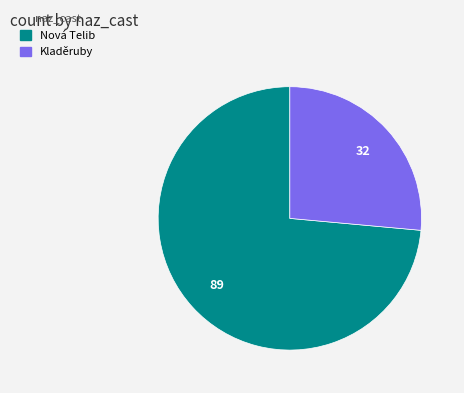

Which category has the biggest portion of the pie?

Nová Telib